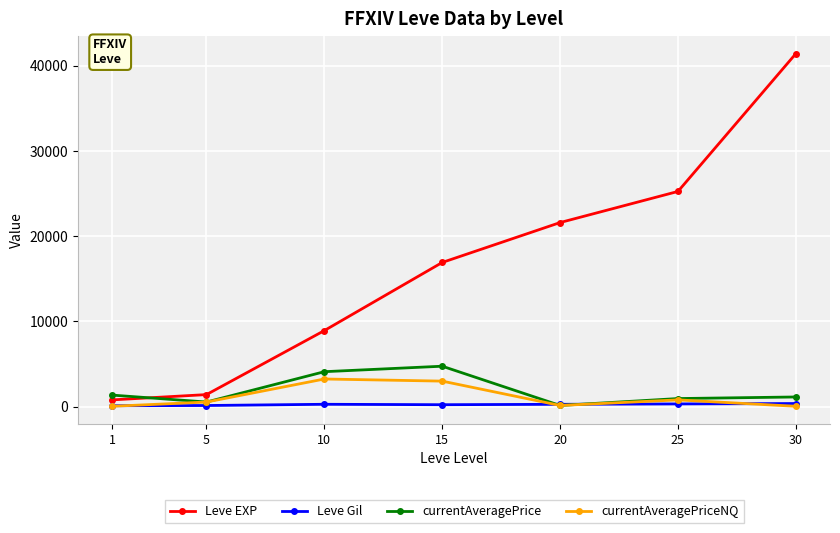

Is this an area chart (filled region under the line)?

No